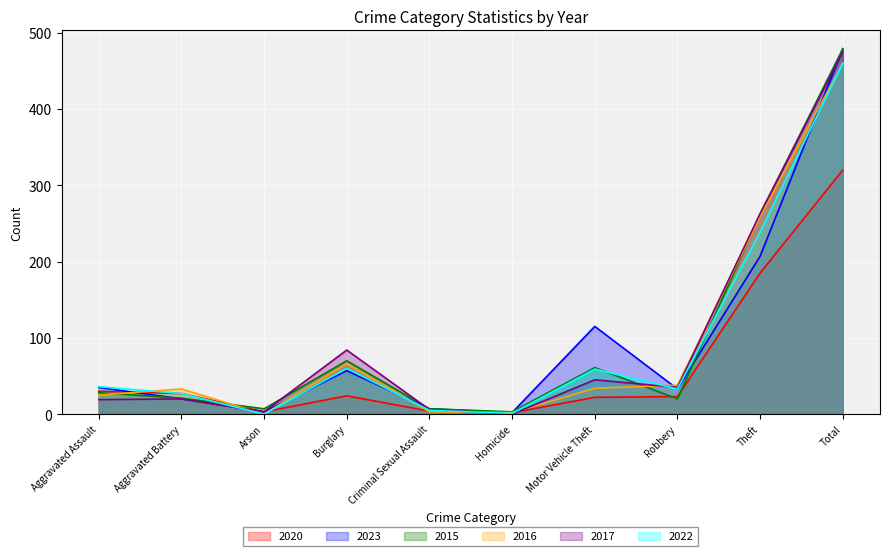

Is it true that 2022 equals 822 at Total?

False